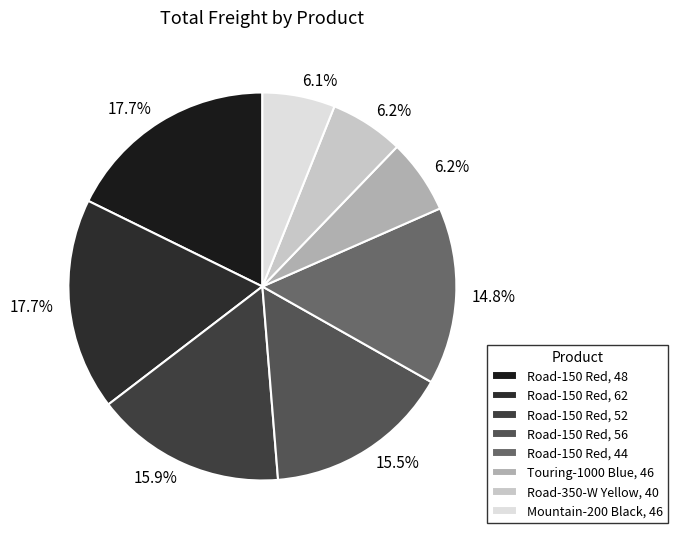

To the nearest percent, what is the difference between the largest and smallest slice percentages?

12%